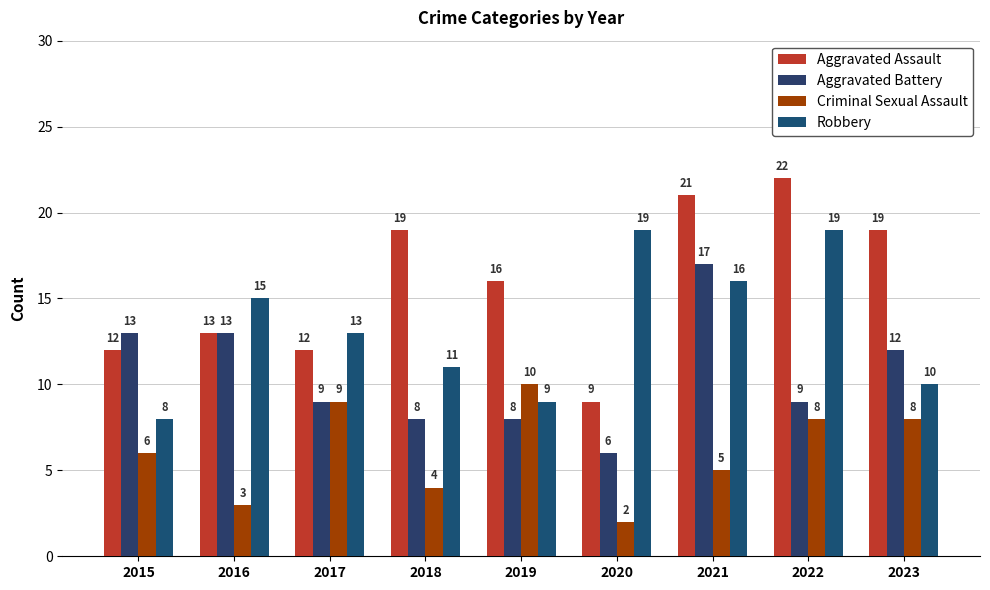

How many bars are there in each group?

4